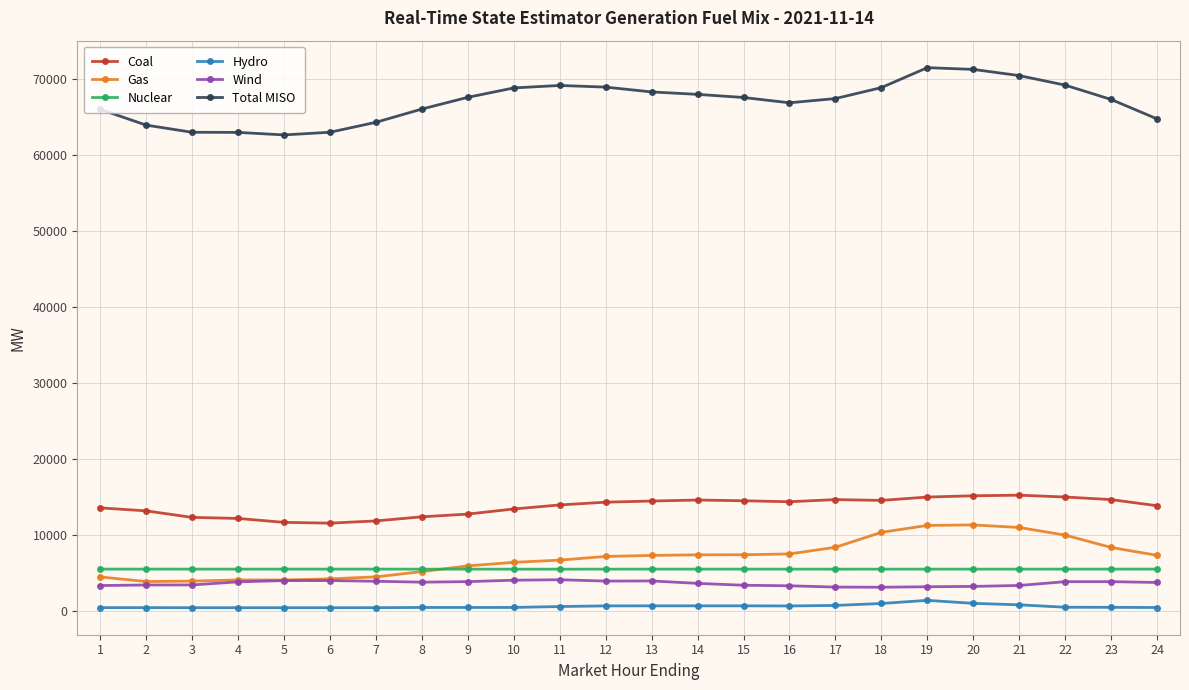

How many categories are shown in the chart?

24